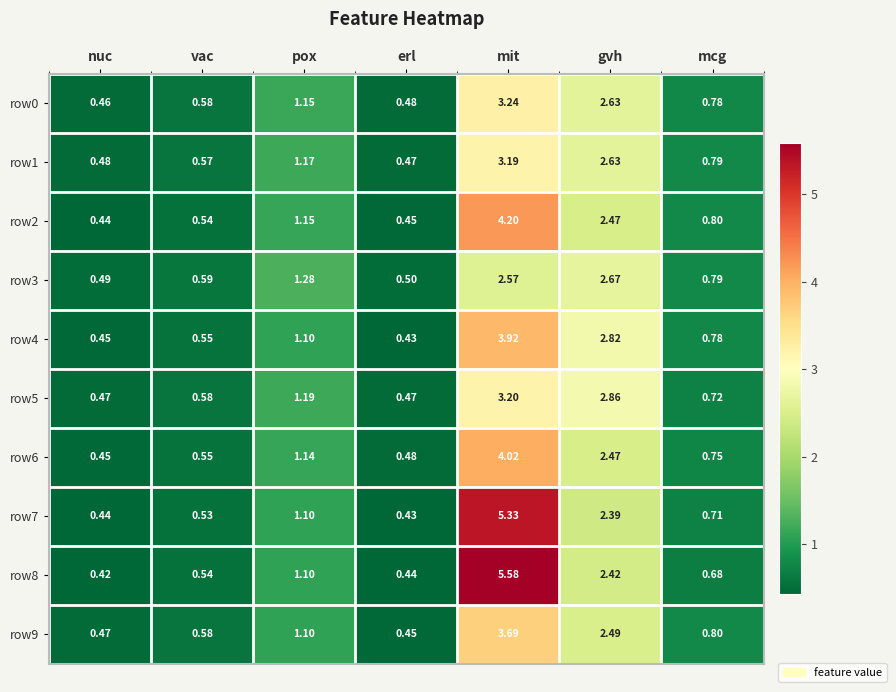

Rank the series by their maximum value, from lowest to highest.

row3, row1, row5, row0, row9, row4, row6, row2, row7, row8